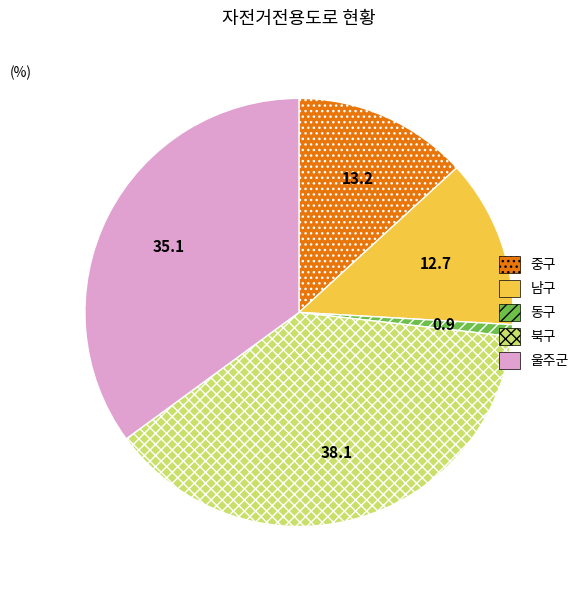

How many segments does this pie chart have?

5